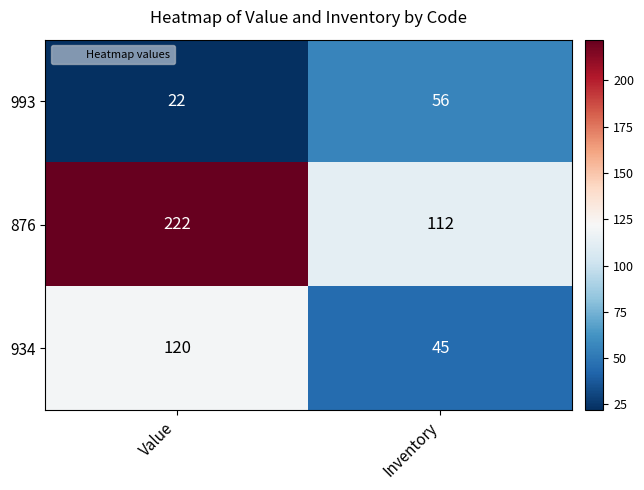

How many distinct data groups are displayed?

3